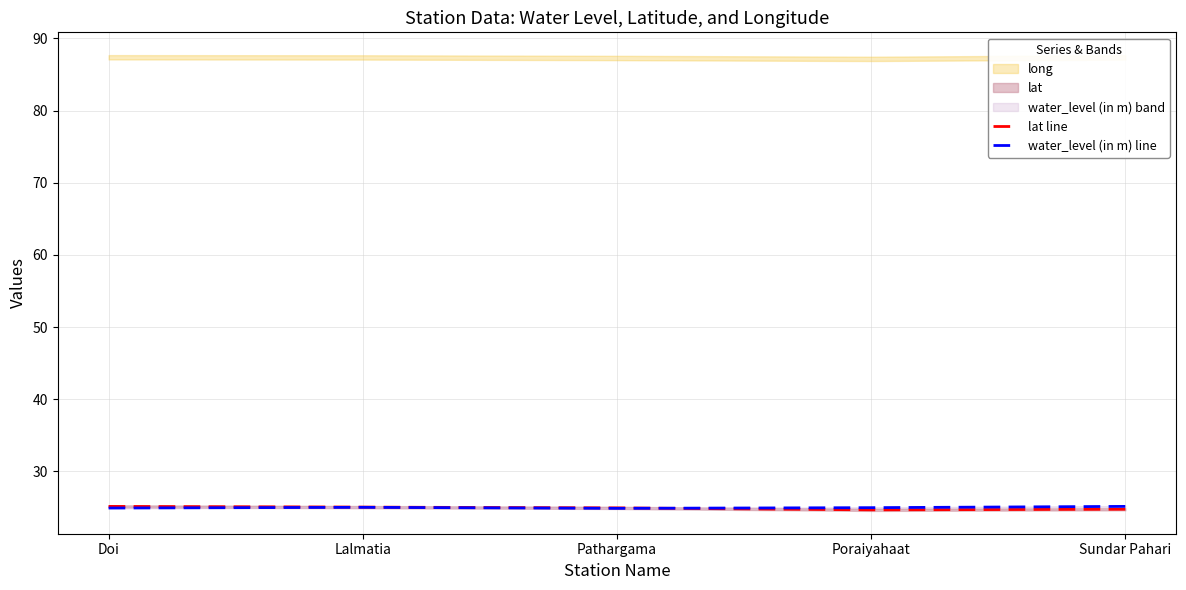

What is the minimum value for lat line?

24.7